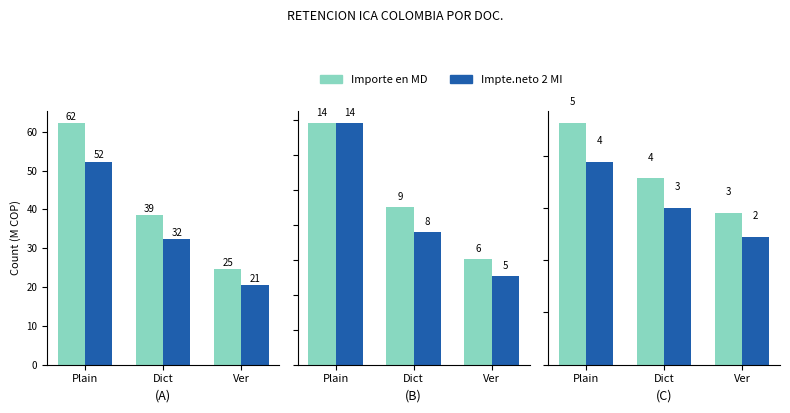

The value of Impte.neto 2 MI at Dict is 2.0. True or false?

False